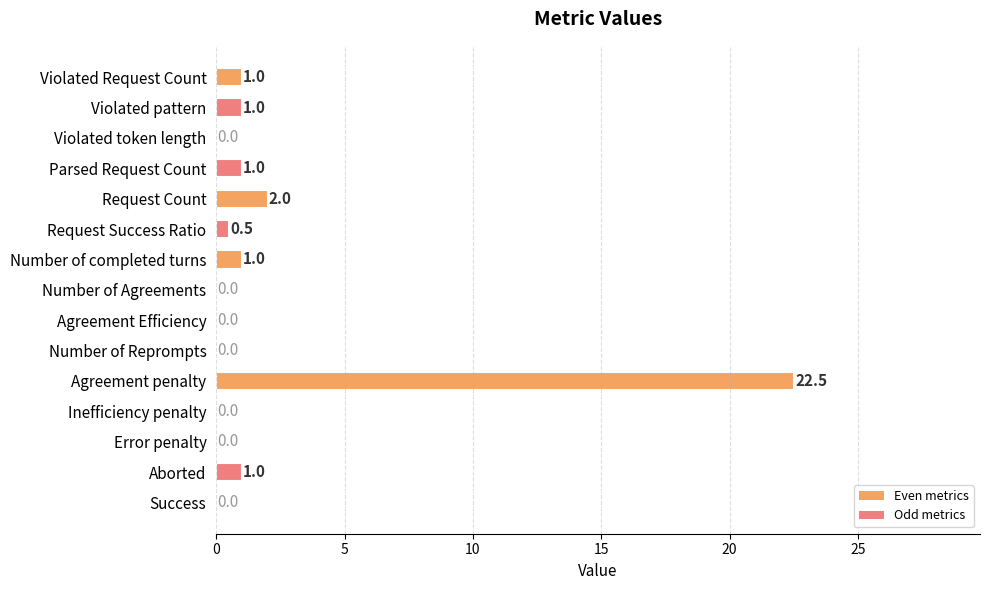

Which label corresponds to the largest value in the chart?

Agreement penalty